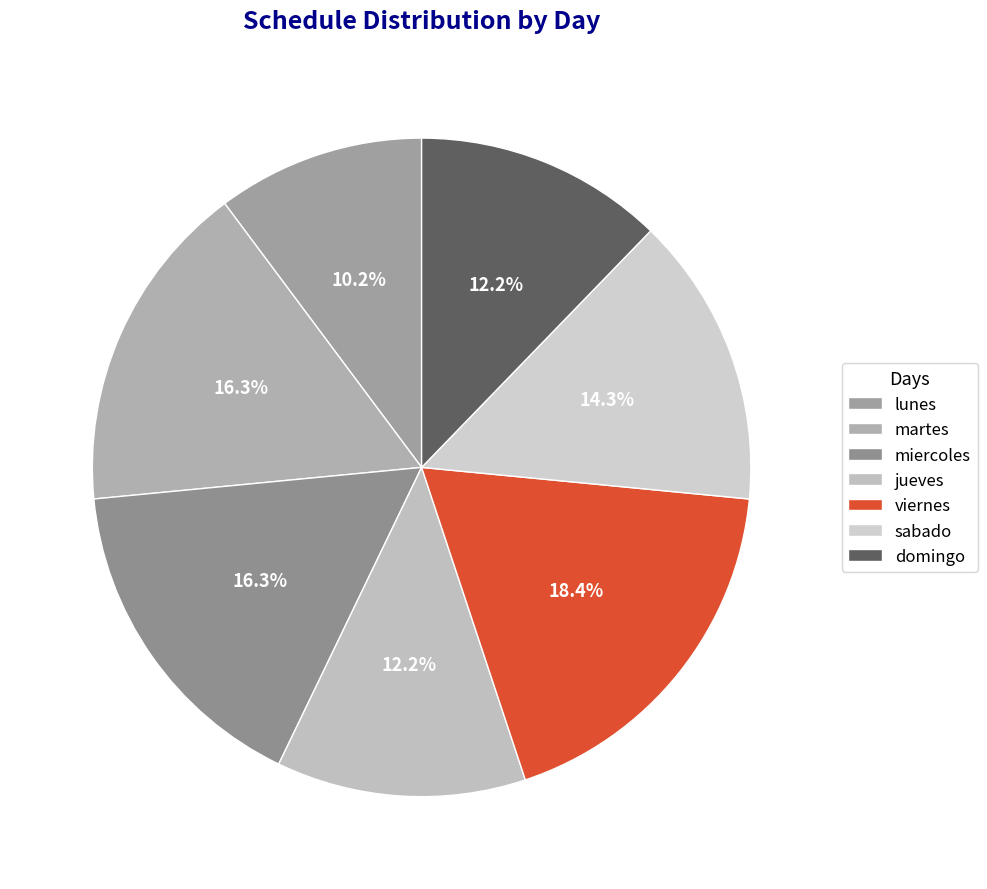

To the nearest percent, what portion does viernes represent?

18%